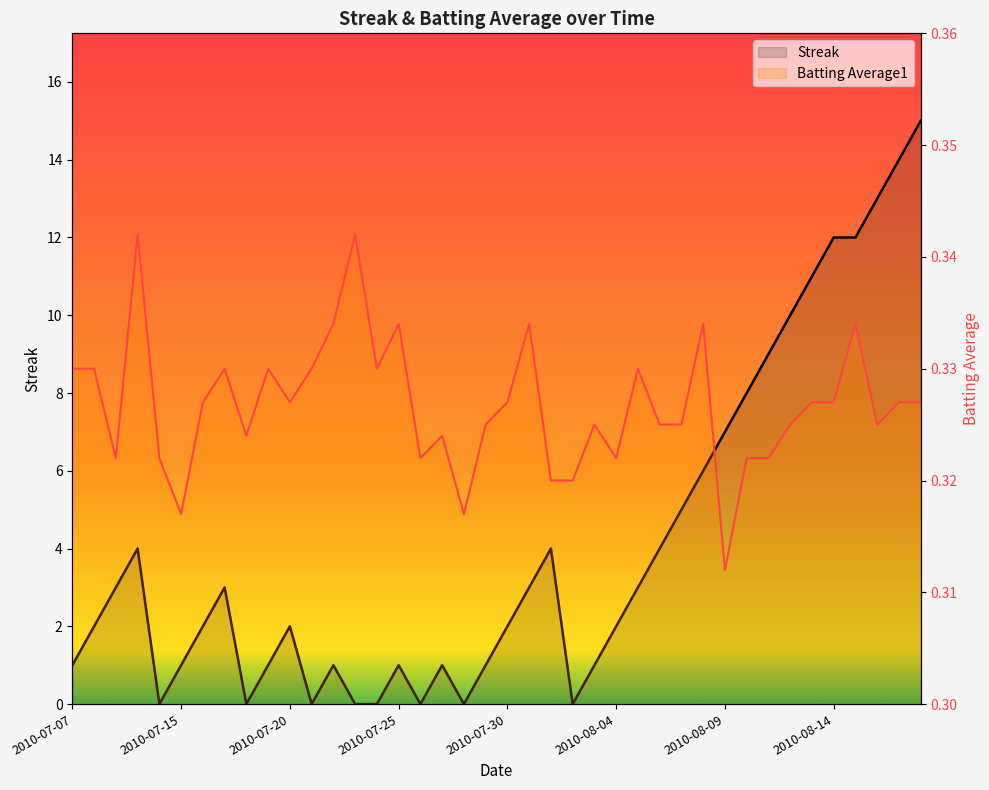

What are all the series names shown in the legend?

Streak, Batting Average1